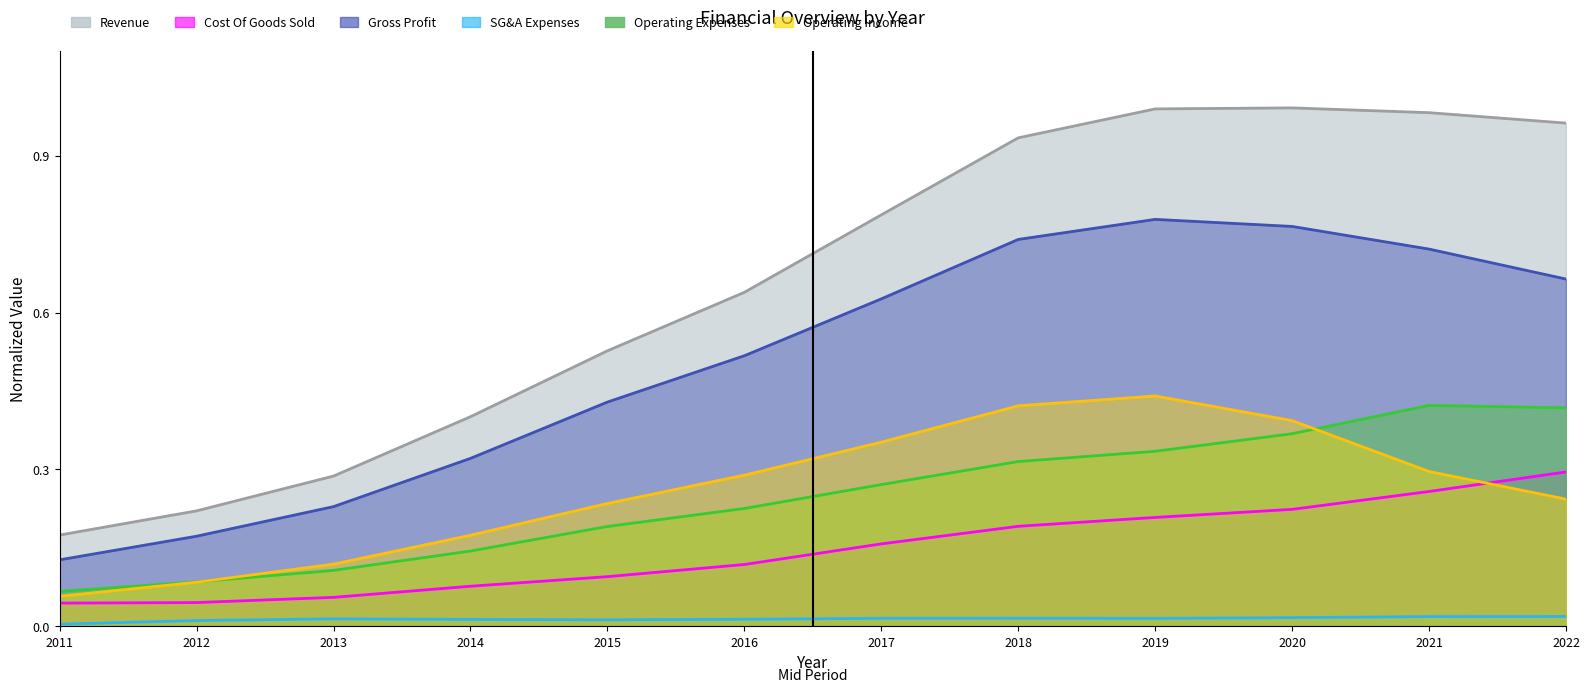

Does the chart display data point markers on the line(s)?

No